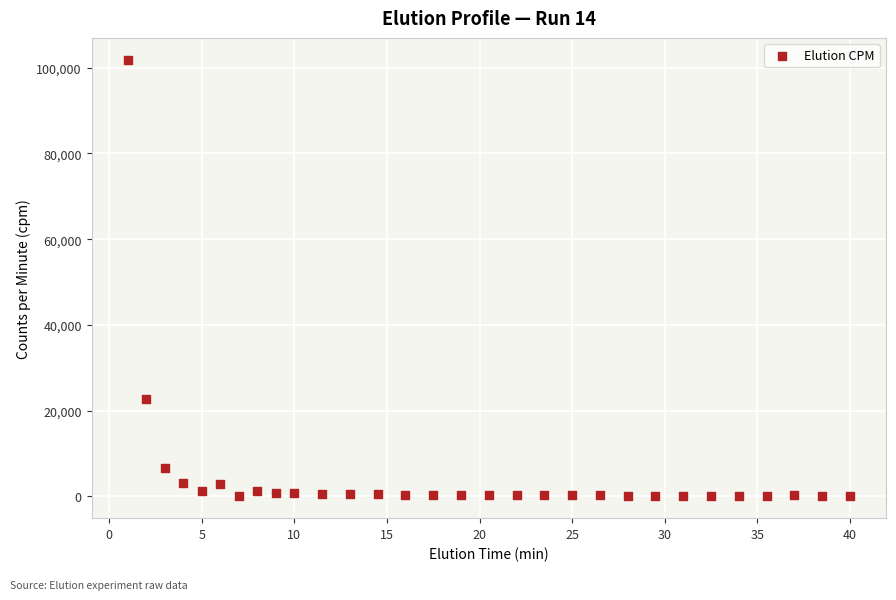

What Y value in the scatter plot is closest to 50939?

22609.2